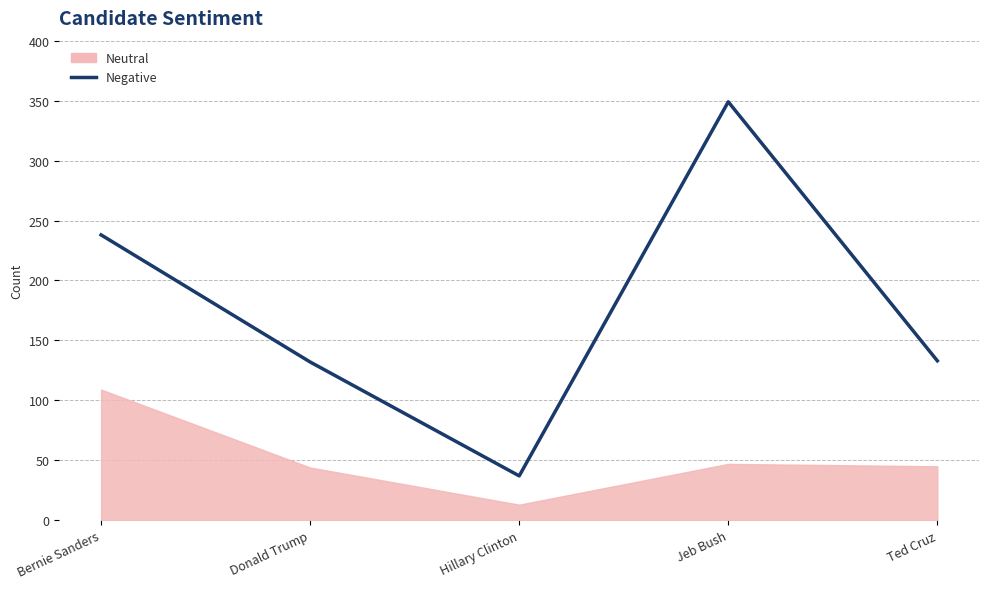

What is the difference between the values at Jeb Bush and Donald Trump?

217